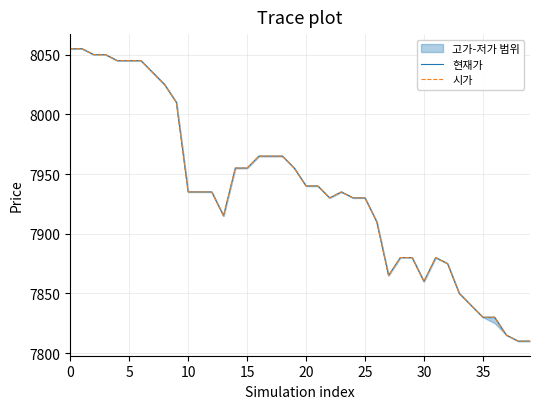

What is the minimum value shown in the chart?

7810